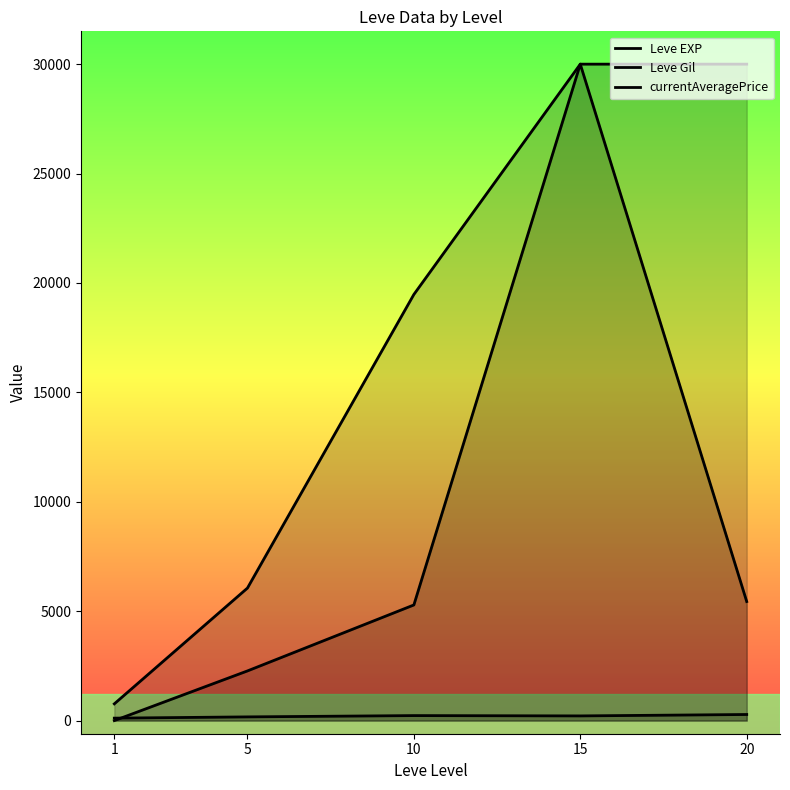

Reading left to right, list all the values displayed in this chart.

Leve EXP: 1=765.0	5=6056.7	10=19475.0	15=30000.0	20=30000.0
Leve Gil: 1=112.0	5=169.3	10=228.8	15=214.2	20=278.8
currentAveragePrice: 1=0.0	5=2269.8	10=5284.8	15=30000.0	20=5441.0